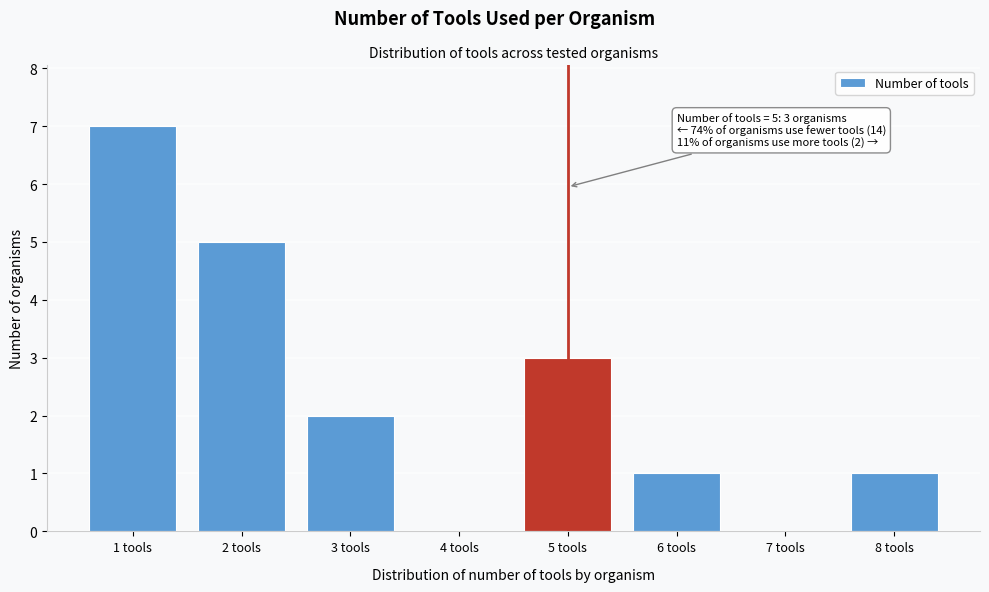

Over which range of the x-axis is the bar tallest?

0.5 to 1.5